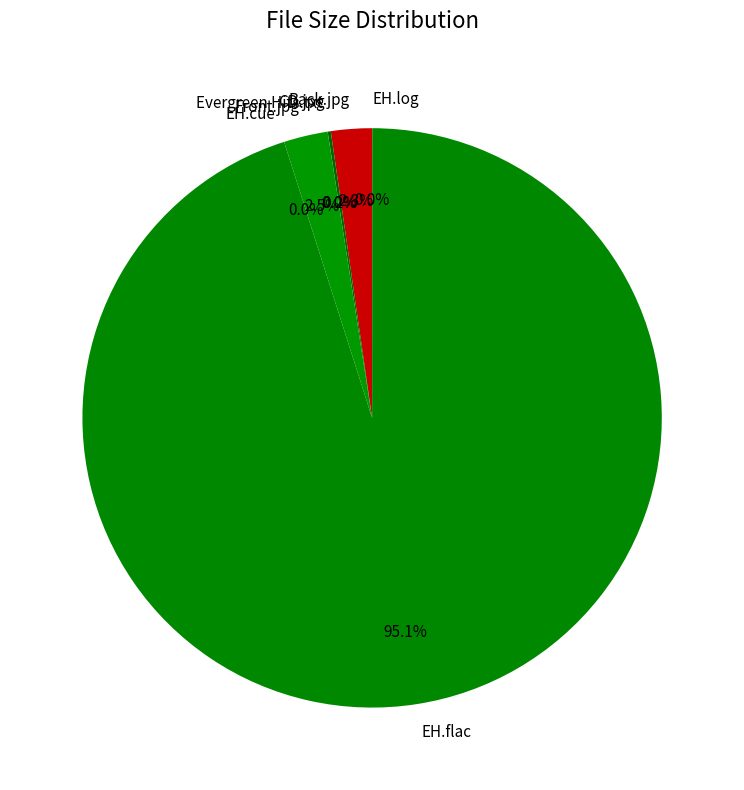

Combined, what portion of the pie is EH.flac and Front.jpg?

97.5%